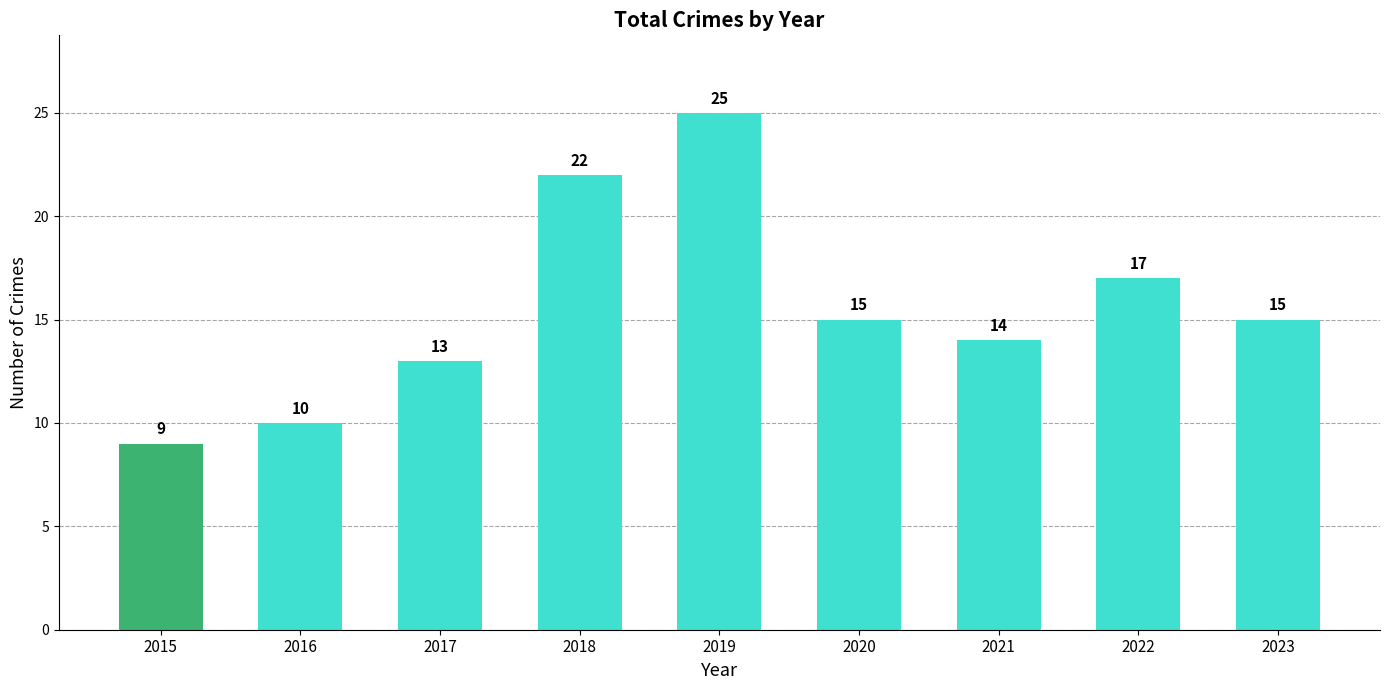

What is the difference between the maximum and minimum values?

16